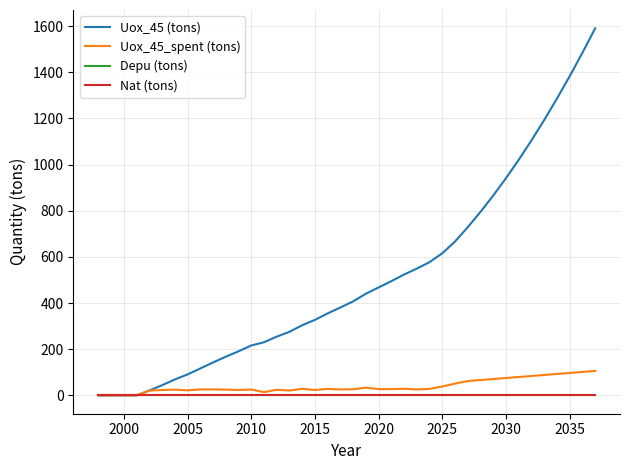

Does the chart display data point markers on the line(s)?

No